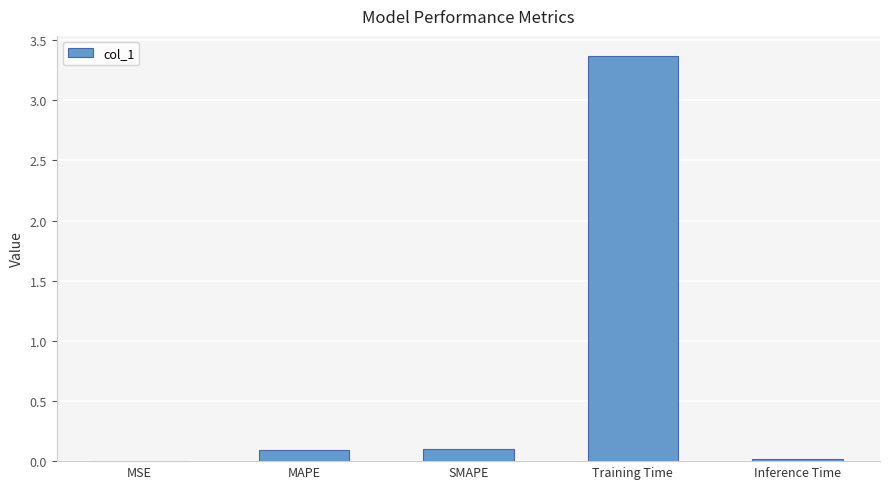

What is the maximum value shown in the chart?

3.4